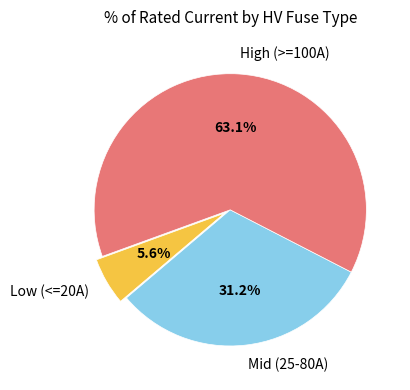

Count the number of slices in the pie.

3